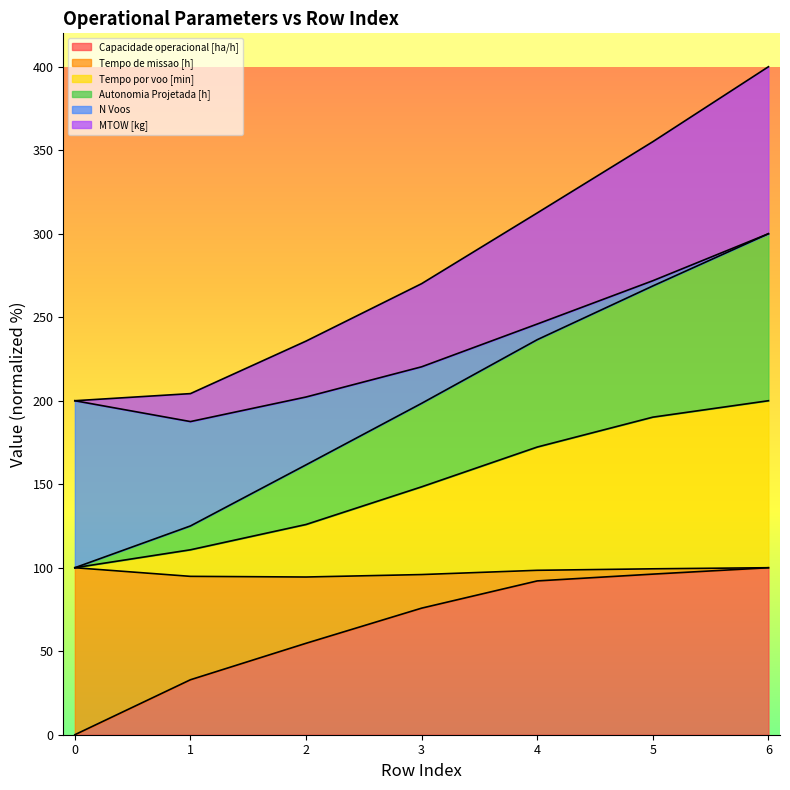

What is the difference between the maximum and second lowest values in the Capacidade operacional [ha/h] series?

67.1